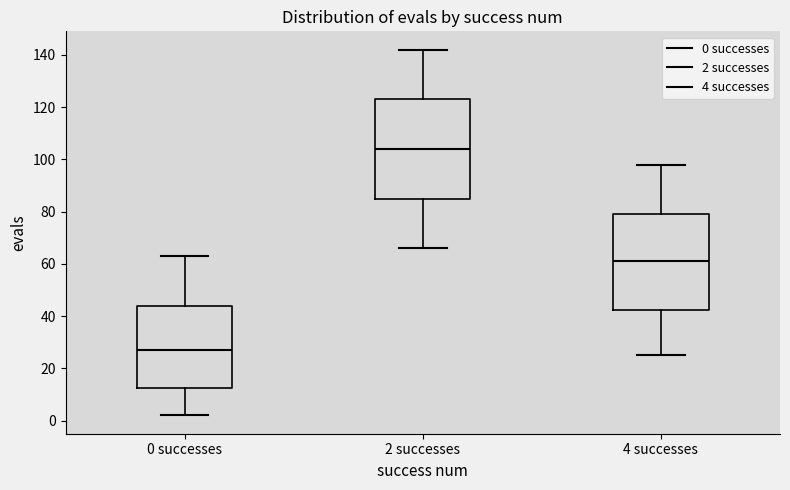

Which box has the highest median line?

2 successes